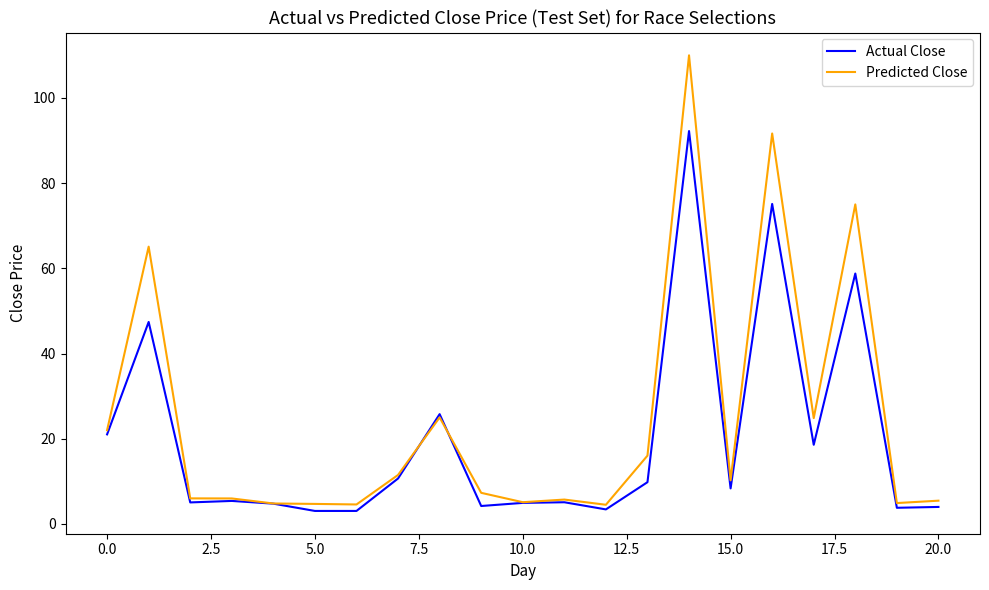

How many lines are shown in the chart?

2